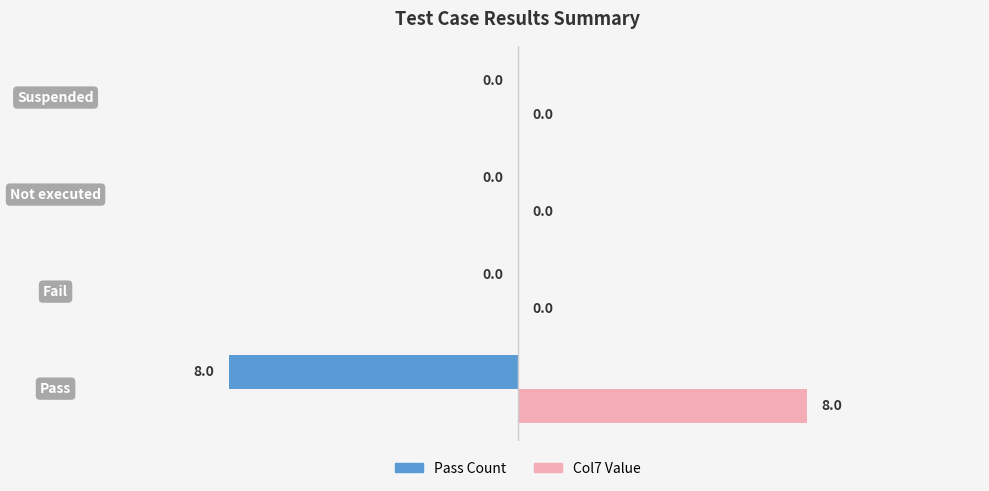

What is the maximum value shown in the chart?

8